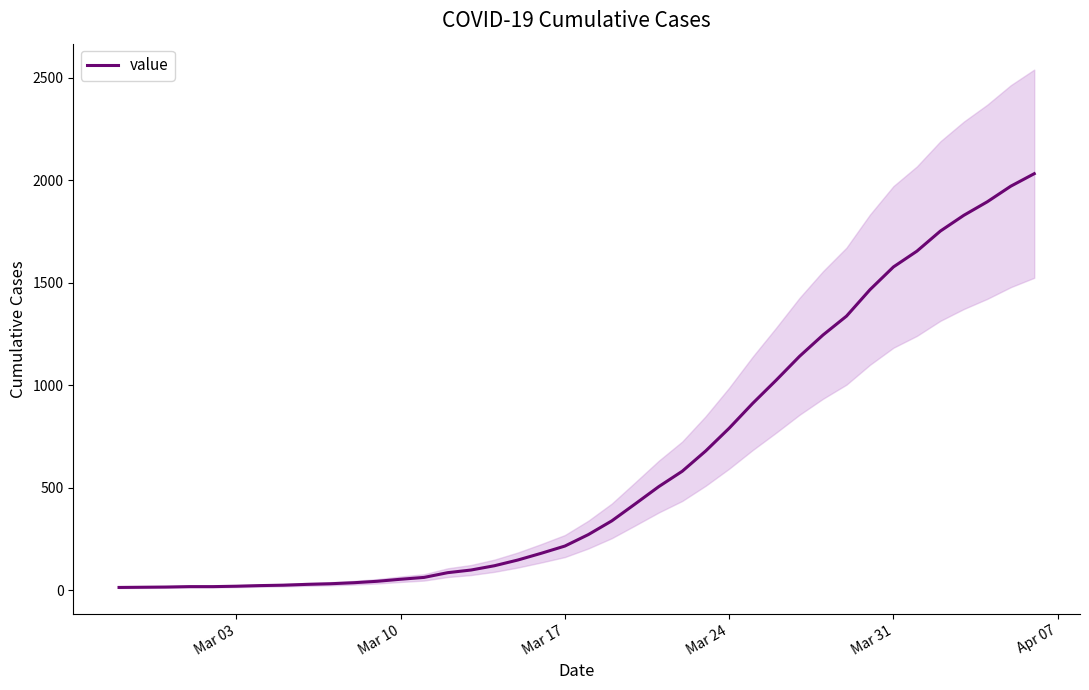

The value at Mar 24 is 790. True or false?

True